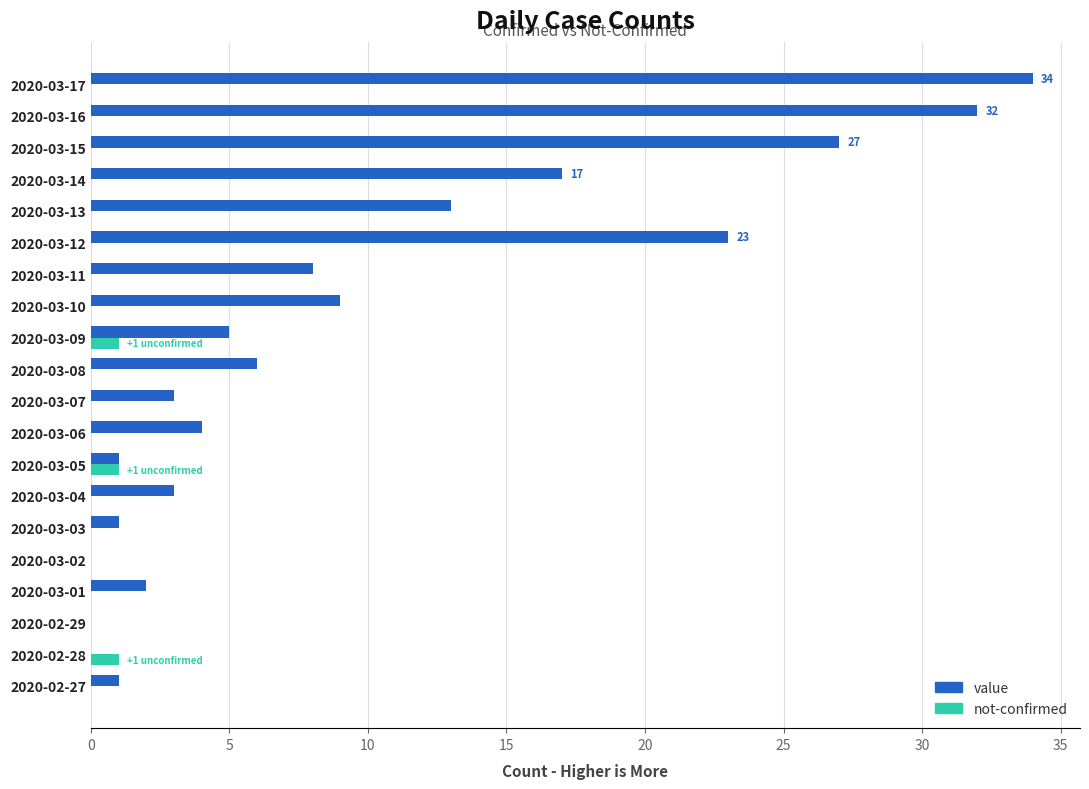

Which label corresponds to the largest value in the chart?

2020-03-17